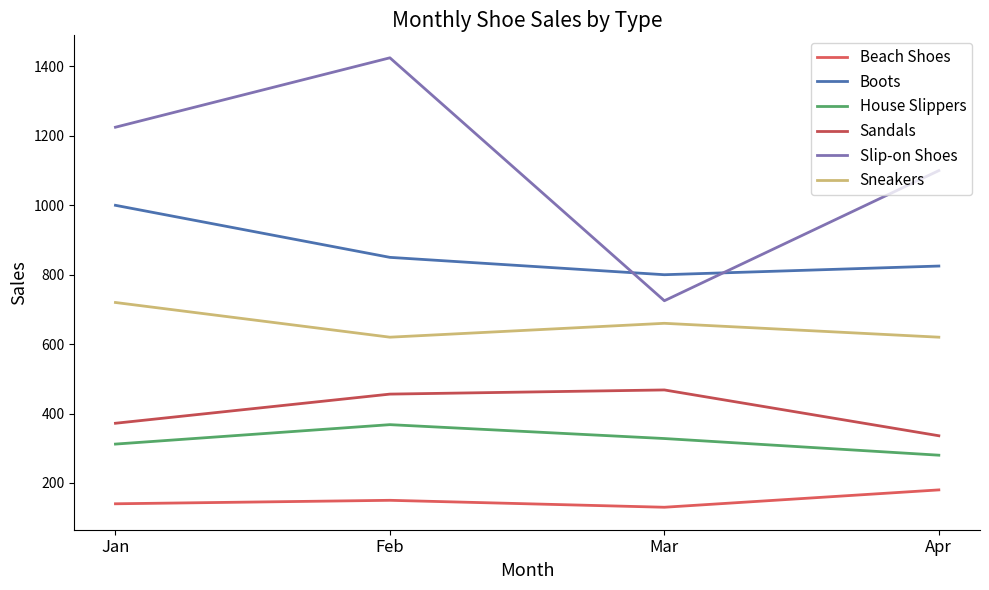

How many series are shown in this chart?

6